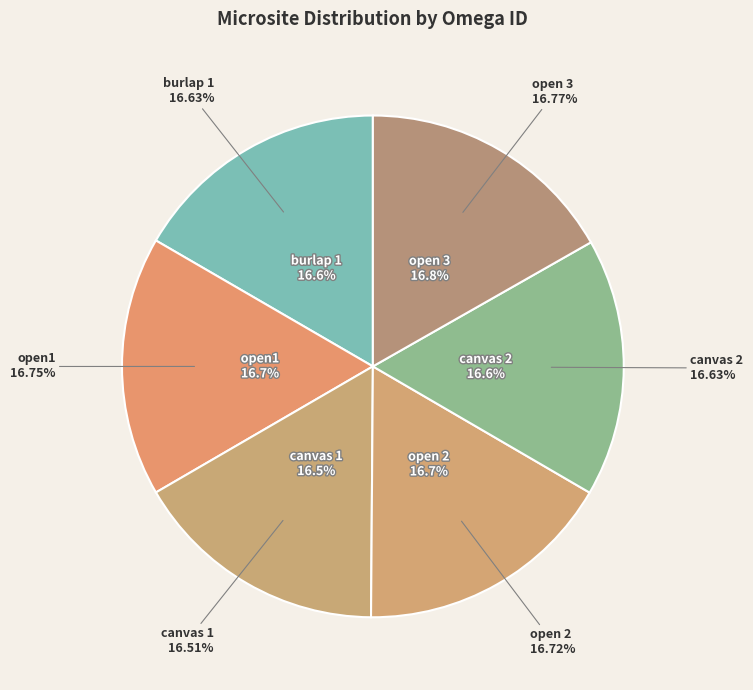

Is it true that canvas 1 is 17% of the pie?

True